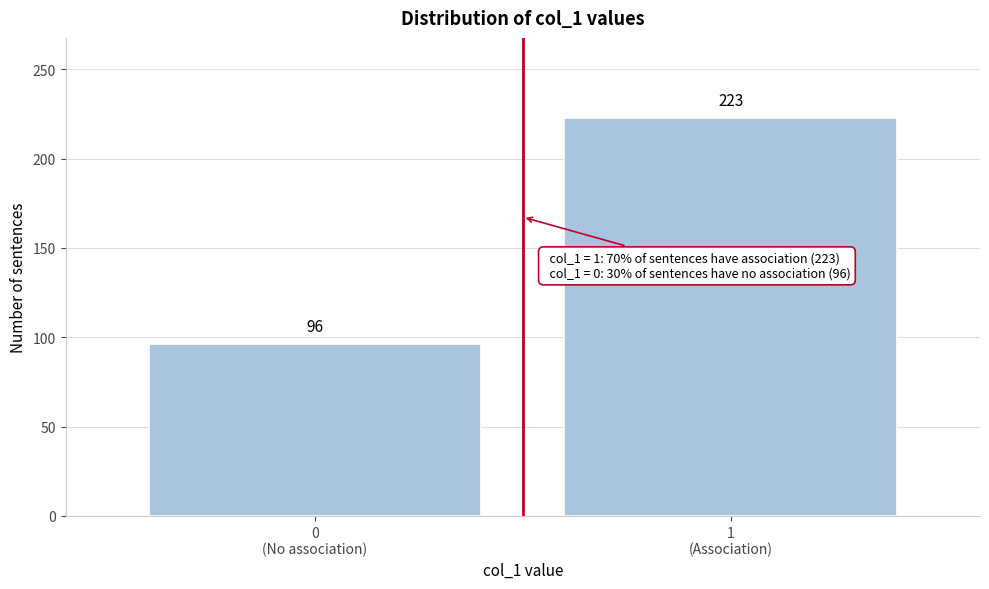

Reading left to right, transcribe all the data shown in this chart.

96	223